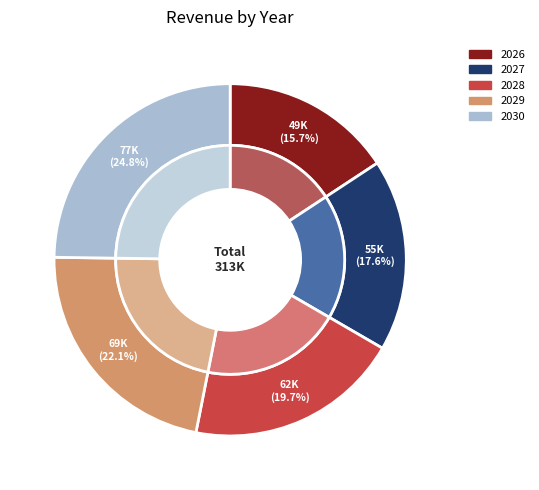

To the nearest percent, what is the combined percentage of 2029 and 2027?

40%